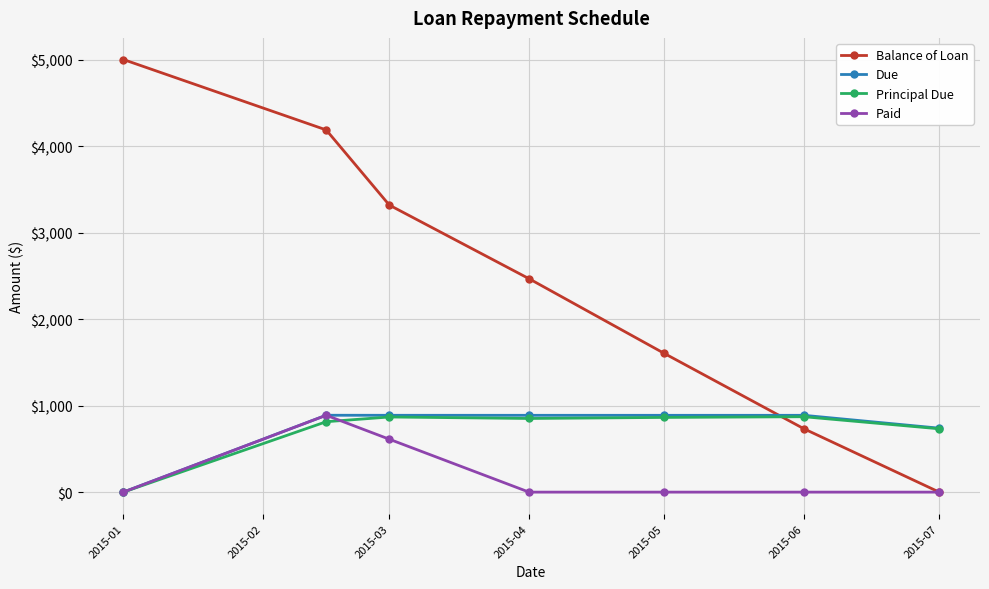

What are all the series names shown in the legend?

Balance of Loan, Due, Principal Due, Paid